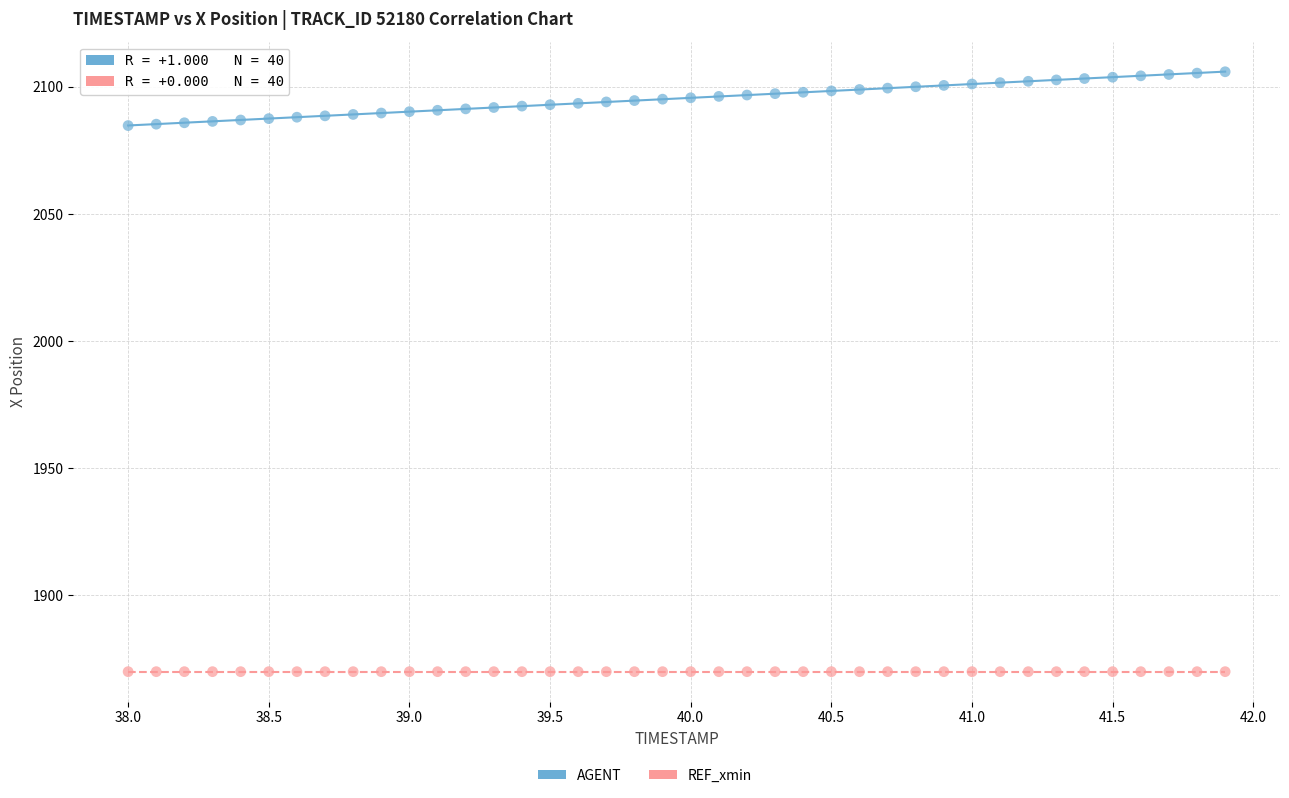

Which series contains the highest Y value?

AGENT